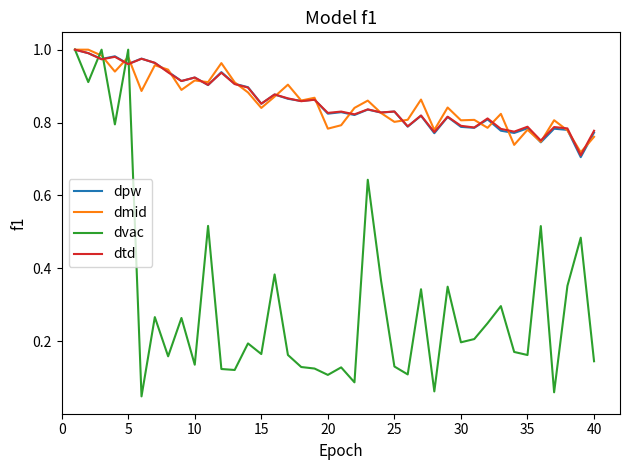

Which series has the widest spread of values?

dvac